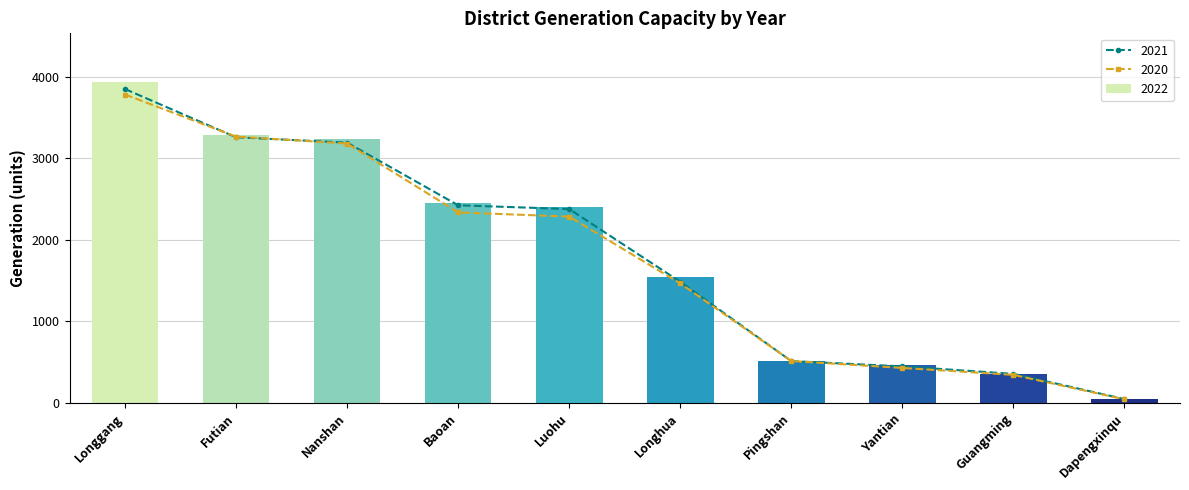

Where is 2022 nearest to the value 1996?

Luohu